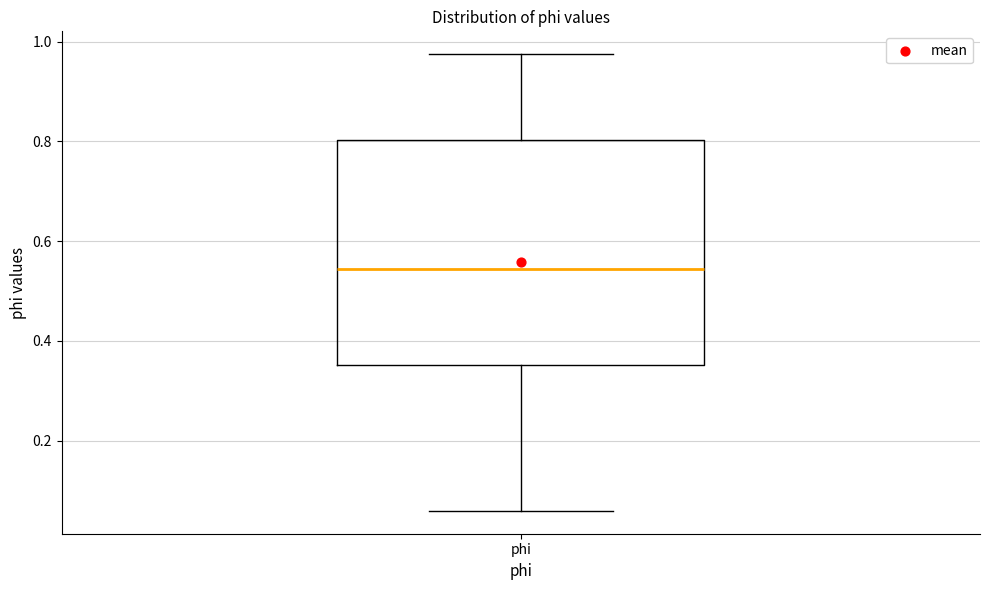

Where is the lower edge of the box for phi on the y-axis? The values are not printed on the chart, so give them approximately, as read against the axis.

0.36